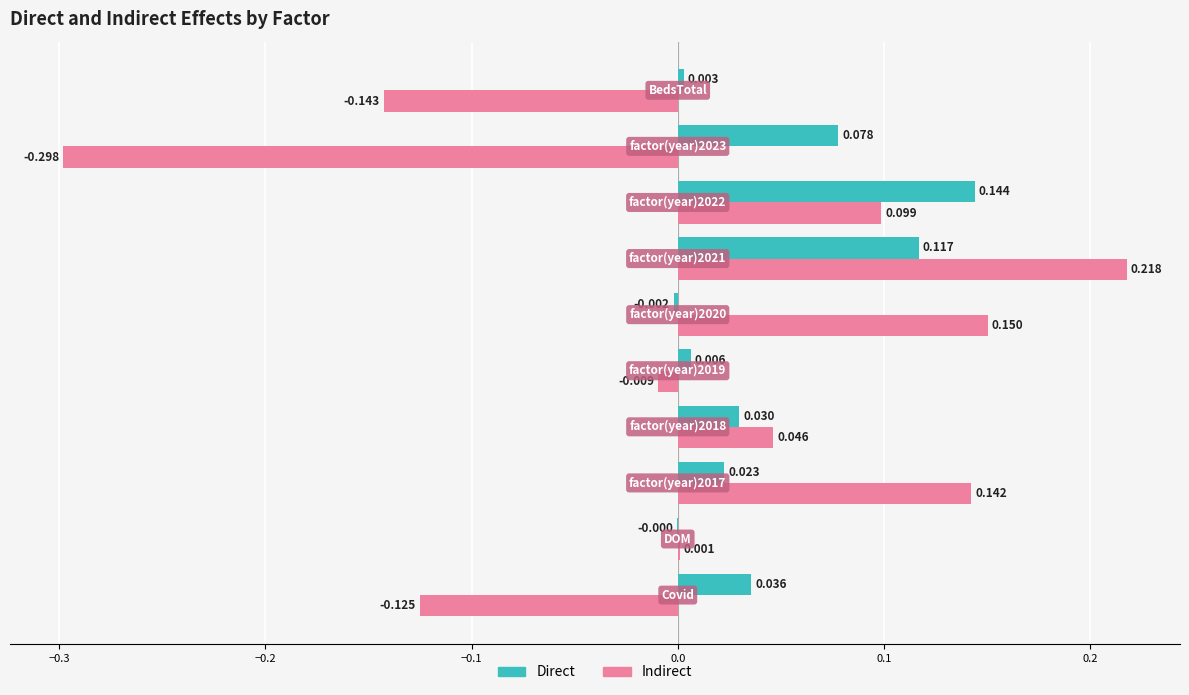

Which series has the largest total across all categories?

Direct